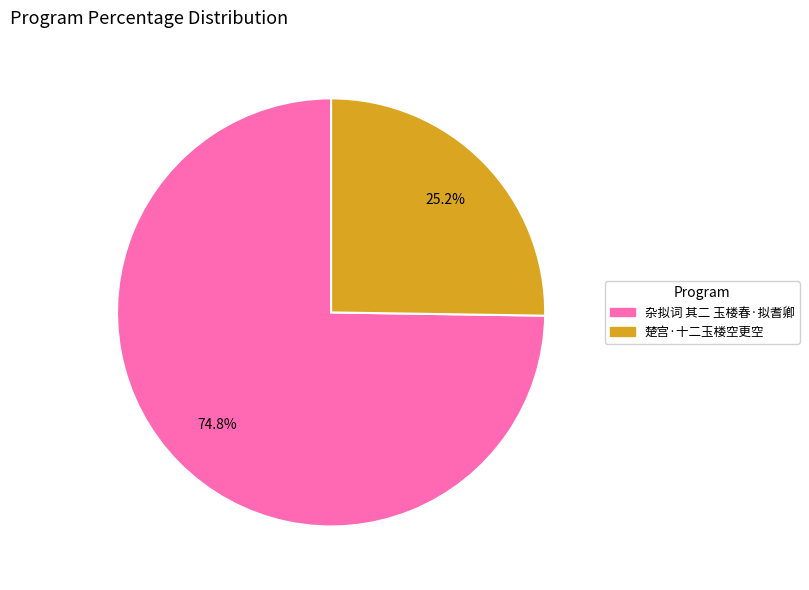

Count the number of slices in the pie.

2